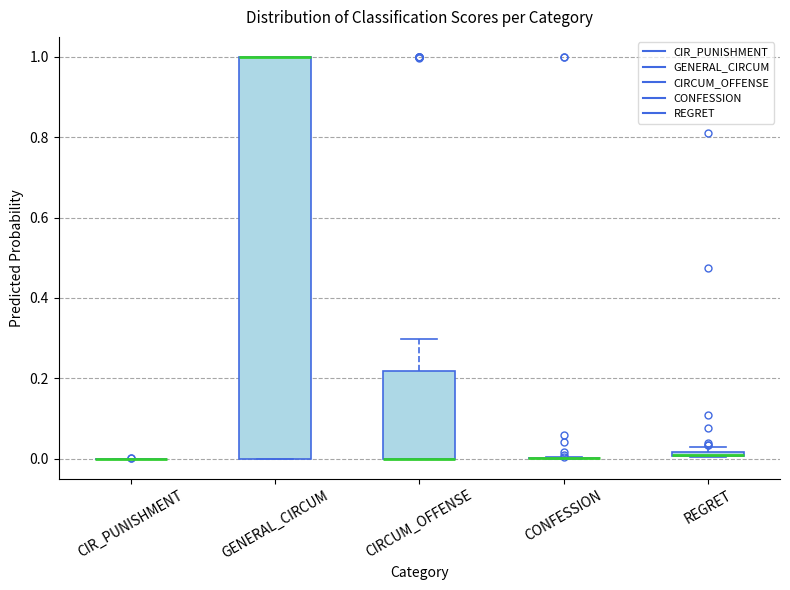

Which box is the tallest, from its lower edge to its upper edge?

GENERAL_CIRCUM